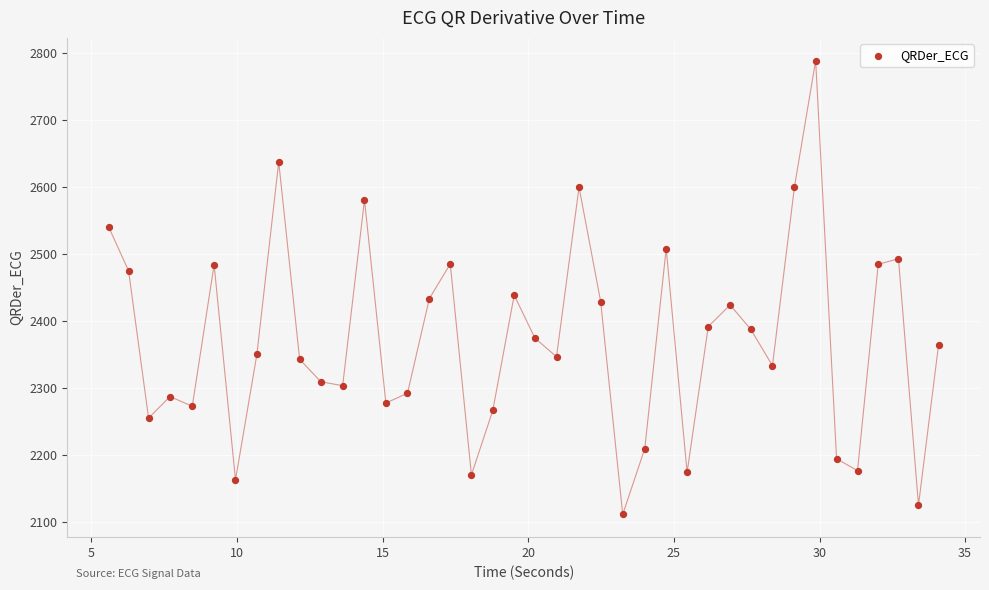

What is the range of Y values (max minus min)?

677.3